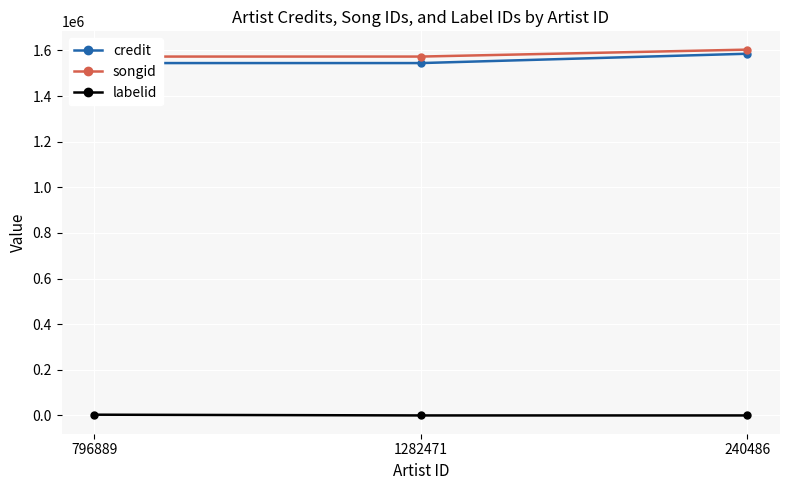

What is the maximum value for labelid?

3267